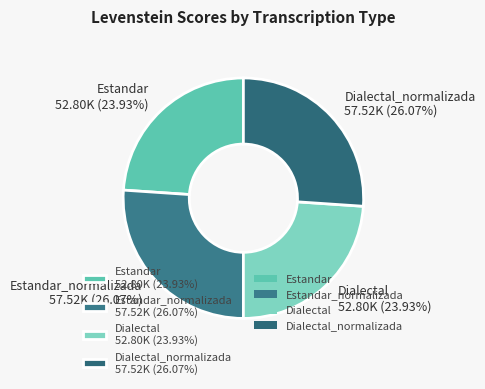

Approximately how many times larger is the value at Estandar_normalizada 57.52K (26.07%) compared to Estandar 52.80K (23.93%)?

1.1